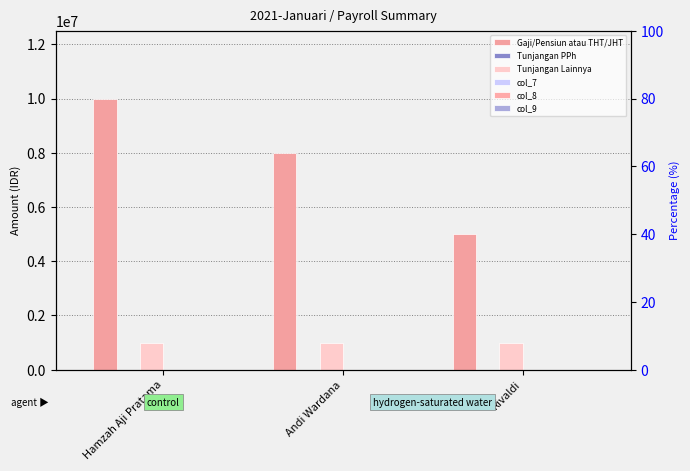

Count the number of data series in this chart.

6